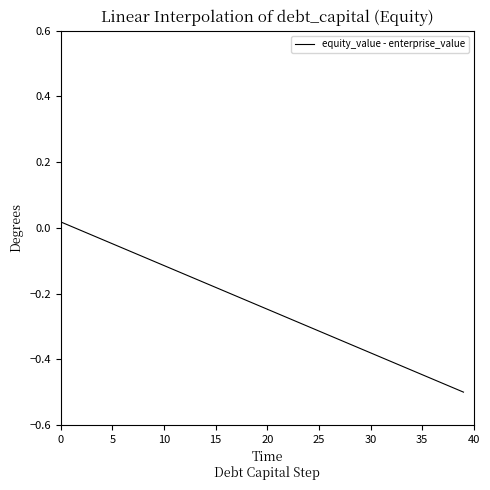

How many lines are shown in the chart?

1